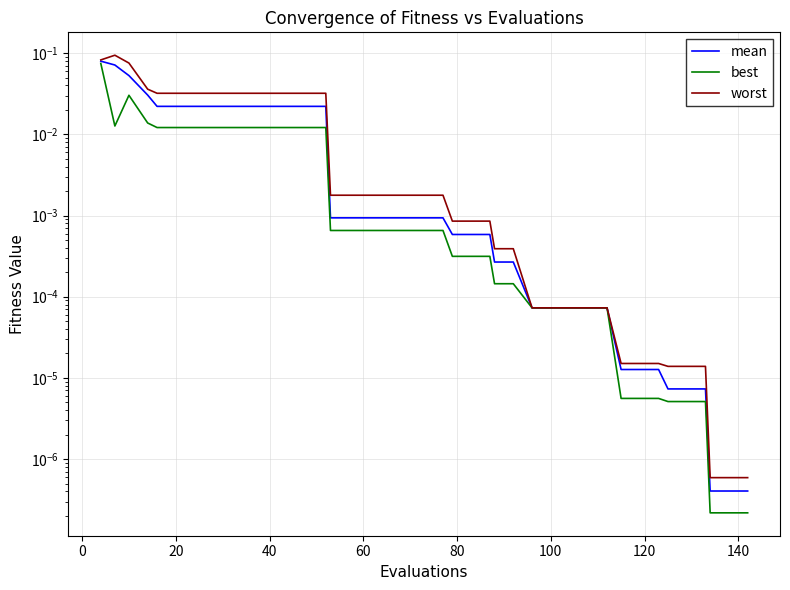

Is the value of worst at 24 greater than the value of mean at 15?

No